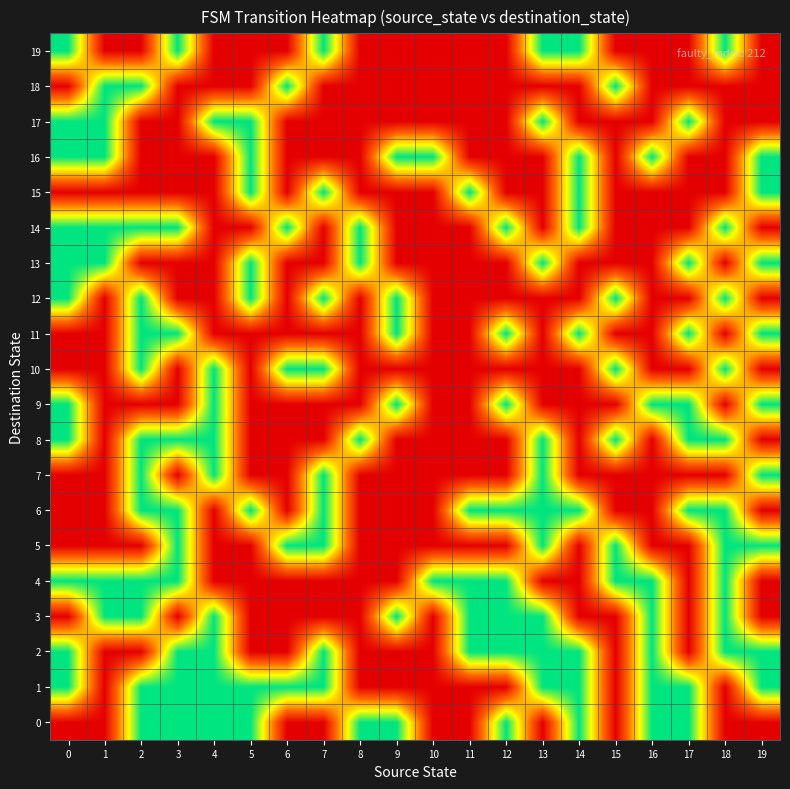

Reading left to right, list all the values displayed in this chart.

0: 0=0	1=0	2=1	3=1	4=1	5=1	6=0	7=0	8=1	9=1	10=0	11=0	12=1	13=0	14=1	15=0	16=1	17=1	18=0	19=0
1: 0=1	1=0	2=1	3=1	4=1	5=1	6=1	7=1	8=0	9=0	10=0	11=0	12=0	13=1	14=1	15=0	16=1	17=1	18=0	19=1
2: 0=1	1=0	2=0	3=1	4=1	5=0	6=0	7=1	8=0	9=0	10=0	11=1	12=1	13=1	14=1	15=0	16=1	17=0	18=1	19=1
3: 0=0	1=1	2=1	3=0	4=1	5=0	6=0	7=0	8=0	9=1	10=0	11=1	12=1	13=1	14=0	15=0	16=1	17=0	18=1	19=0
4: 0=1	1=1	2=1	3=1	4=0	5=0	6=0	7=0	8=0	9=0	10=1	11=1	12=1	13=0	14=0	15=1	16=1	17=0	18=1	19=0
5: 0=0	1=0	2=0	3=1	4=0	5=0	6=1	7=1	8=0	9=0	10=0	11=0	12=0	13=1	14=0	15=1	16=0	17=0	18=1	19=1
6: 0=0	1=0	2=1	3=1	4=0	5=1	6=0	7=1	8=0	9=0	10=0	11=1	12=1	13=1	14=1	15=0	16=0	17=1	18=1	19=0
7: 0=0	1=0	2=1	3=0	4=1	5=0	6=0	7=1	8=0	9=0	10=0	11=0	12=0	13=1	14=0	15=0	16=0	17=0	18=0	19=1
8: 0=1	1=0	2=1	3=1	4=1	5=0	6=0	7=0	8=1	9=0	10=0	11=0	12=0	13=1	14=0	15=1	16=0	17=1	18=1	19=0
9: 0=1	1=0	2=0	3=0	4=1	5=0	6=0	7=0	8=0	9=1	10=0	11=0	12=1	13=0	14=0	15=0	16=1	17=1	18=0	19=1
10: 0=0	1=0	2=1	3=0	4=1	5=0	6=1	7=1	8=0	9=0	10=0	11=0	12=0	13=0	14=0	15=1	16=0	17=0	18=1	19=0
11: 0=0	1=0	2=1	3=1	4=0	5=0	6=0	7=0	8=0	9=1	10=0	11=0	12=1	13=0	14=1	15=0	16=0	17=1	18=0	19=1
12: 0=1	1=0	2=1	3=0	4=0	5=1	6=0	7=1	8=0	9=1	10=0	11=0	12=0	13=0	14=0	15=1	16=0	17=0	18=1	19=0
13: 0=1	1=1	2=0	3=0	4=0	5=1	6=0	7=0	8=1	9=0	10=0	11=0	12=0	13=1	14=0	15=0	16=0	17=1	18=0	19=1
14: 0=1	1=1	2=1	3=1	4=0	5=0	6=1	7=0	8=1	9=0	10=0	11=0	12=1	13=0	14=1	15=0	16=0	17=0	18=1	19=0
15: 0=0	1=0	2=0	3=0	4=0	5=1	6=0	7=1	8=0	9=0	10=0	11=1	12=0	13=0	14=1	15=0	16=0	17=0	18=0	19=1
16: 0=1	1=1	2=0	3=0	4=0	5=1	6=0	7=0	8=0	9=1	10=1	11=0	12=0	13=0	14=1	15=0	16=1	17=0	18=0	19=1
17: 0=1	1=1	2=0	3=0	4=1	5=1	6=0	7=0	8=0	9=0	10=0	11=0	12=0	13=1	14=0	15=0	16=0	17=1	18=0	19=0
18: 0=0	1=1	2=1	3=0	4=0	5=0	6=1	7=0	8=0	9=0	10=0	11=0	12=0	13=0	14=0	15=1	16=0	17=0	18=0	19=0
19: 0=1	1=0	2=0	3=1	4=0	5=0	6=0	7=1	8=0	9=0	10=0	11=0	12=0	13=1	14=1	15=0	16=0	17=0	18=1	19=0